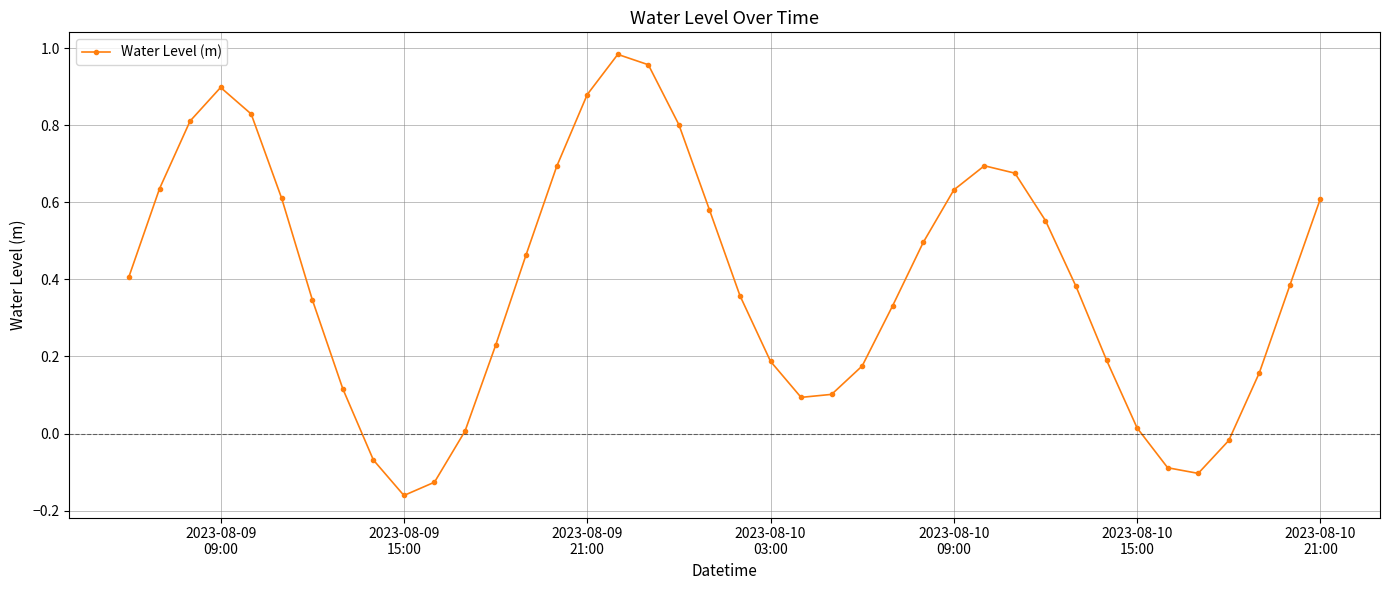

What is the difference between the maximum and minimum values?

1.1